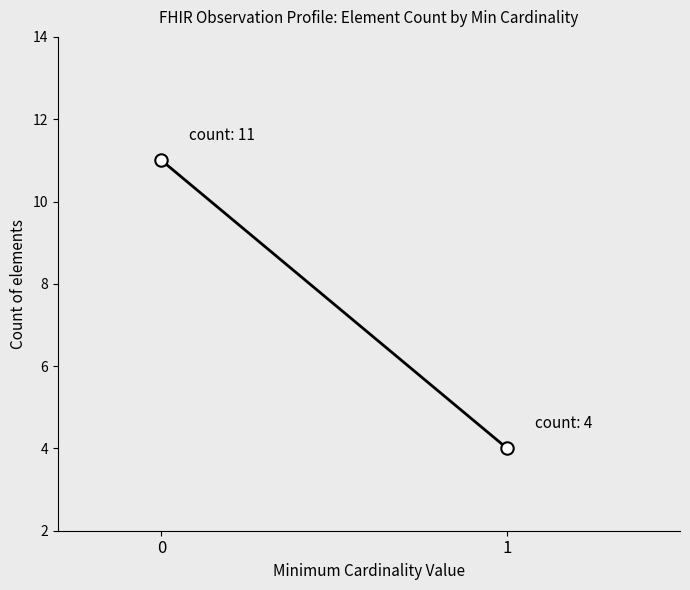

What is the average Y value?

8